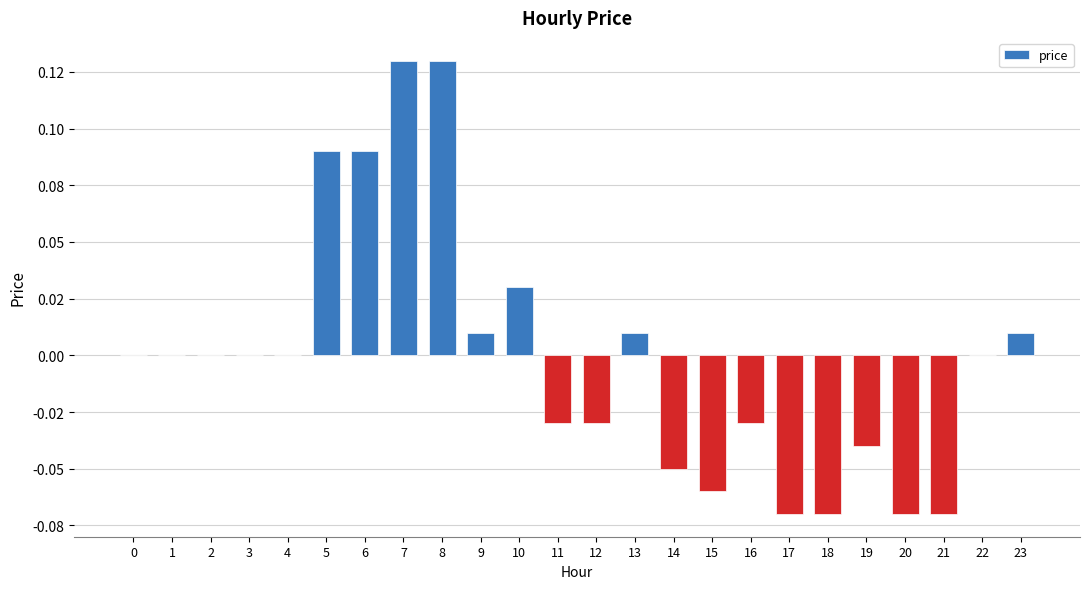

List the labels in order of value, smallest first.

17, 18, 20, 21, 15, 14, 19, 11, 12, 16, 0, 1, 2, 3, 4, 22, 9, 13, 23, 10, 5, 6, 7, 8